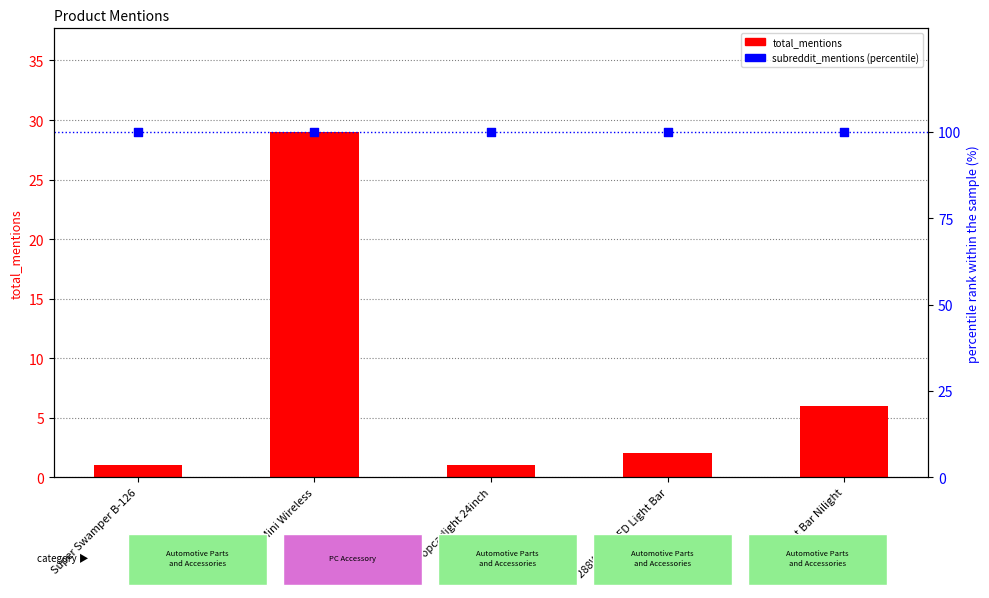

At how many categories does at least one series exceed 13?

5